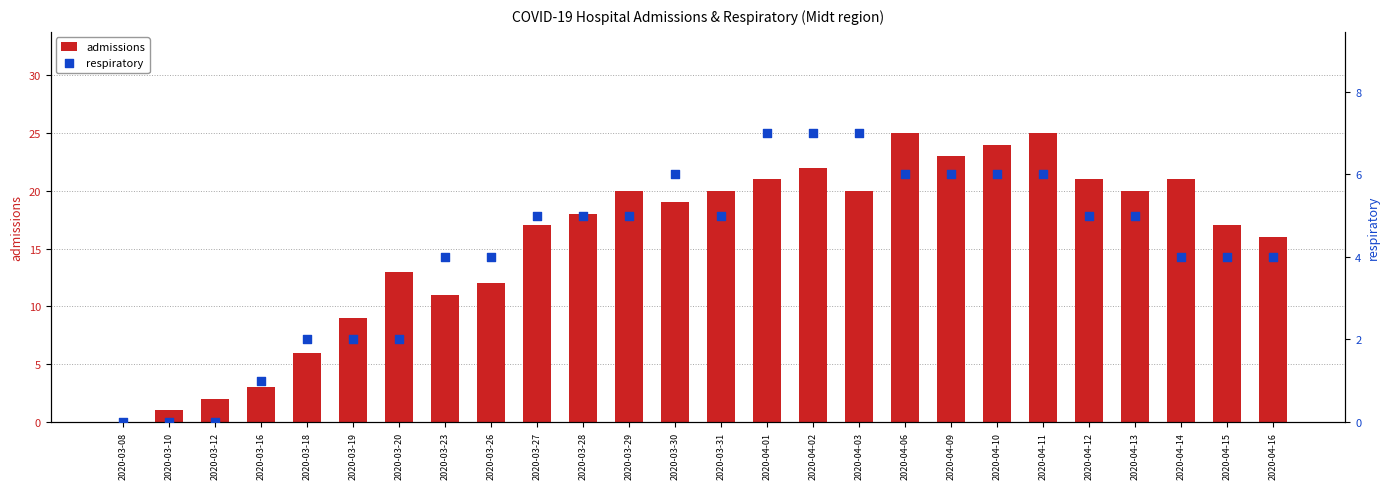

Which series has the largest total across all categories?

admissions